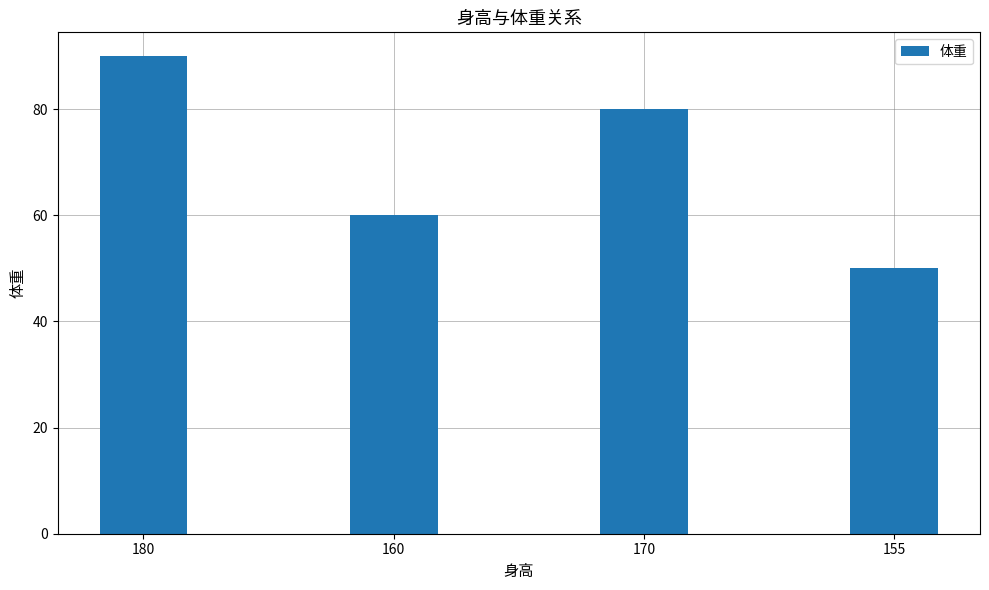

What position from the left is 155?

4